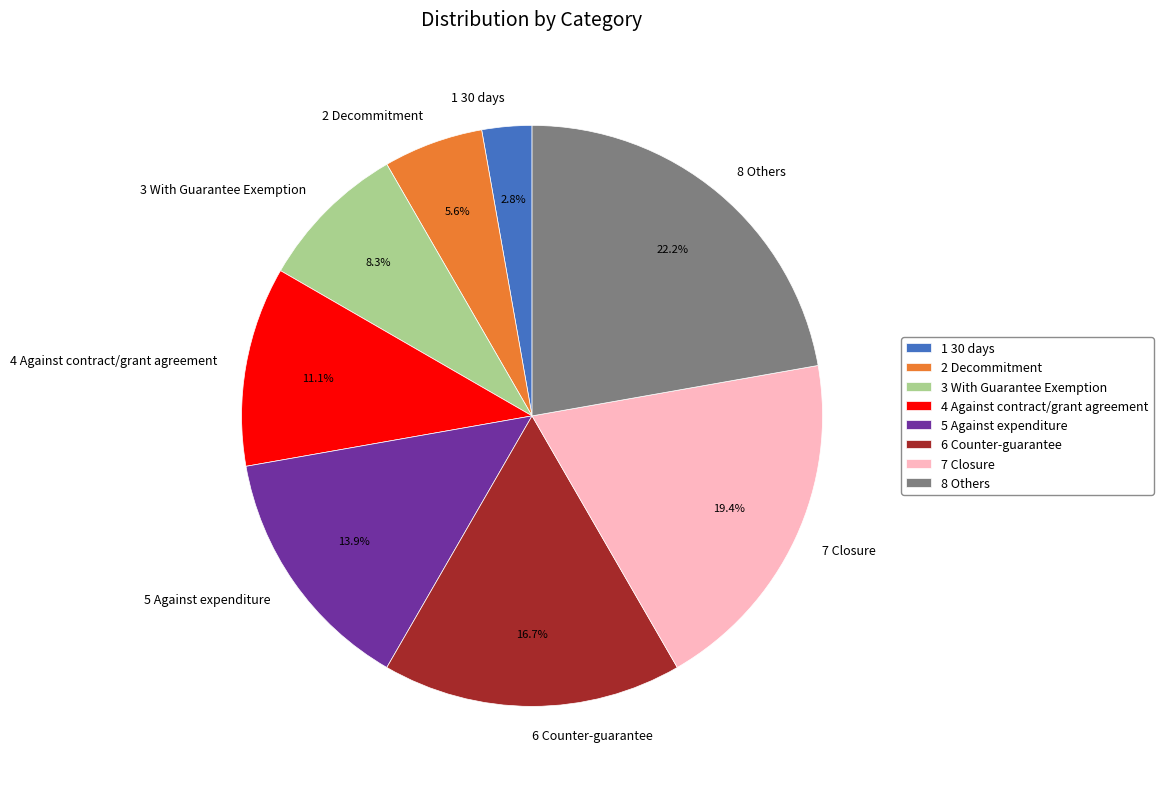

To the nearest percent, what is the difference between the 1 30 days and 2 Decommitment slice percentages?

3%